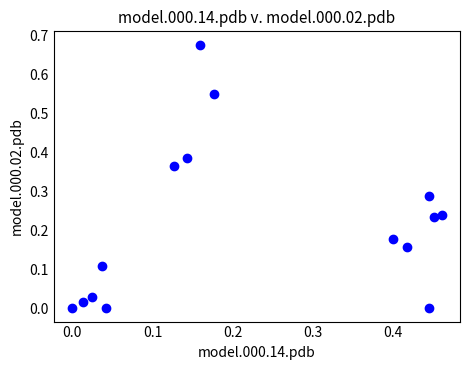

What is the range of X values (max minus min)?

0.5